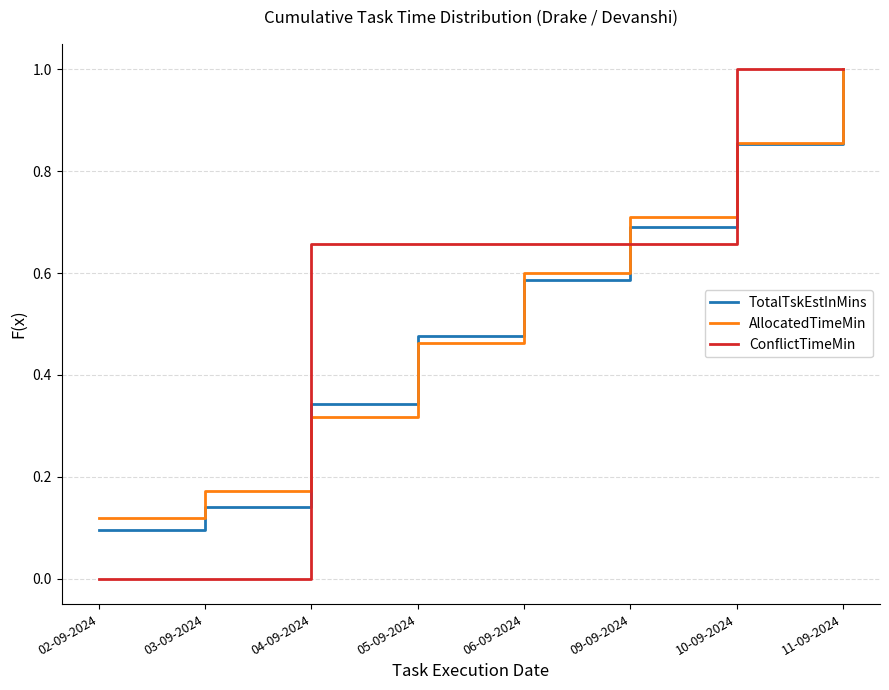

Is it true that AllocatedTimeMin equals 1.0 at 09-09-2024?

False